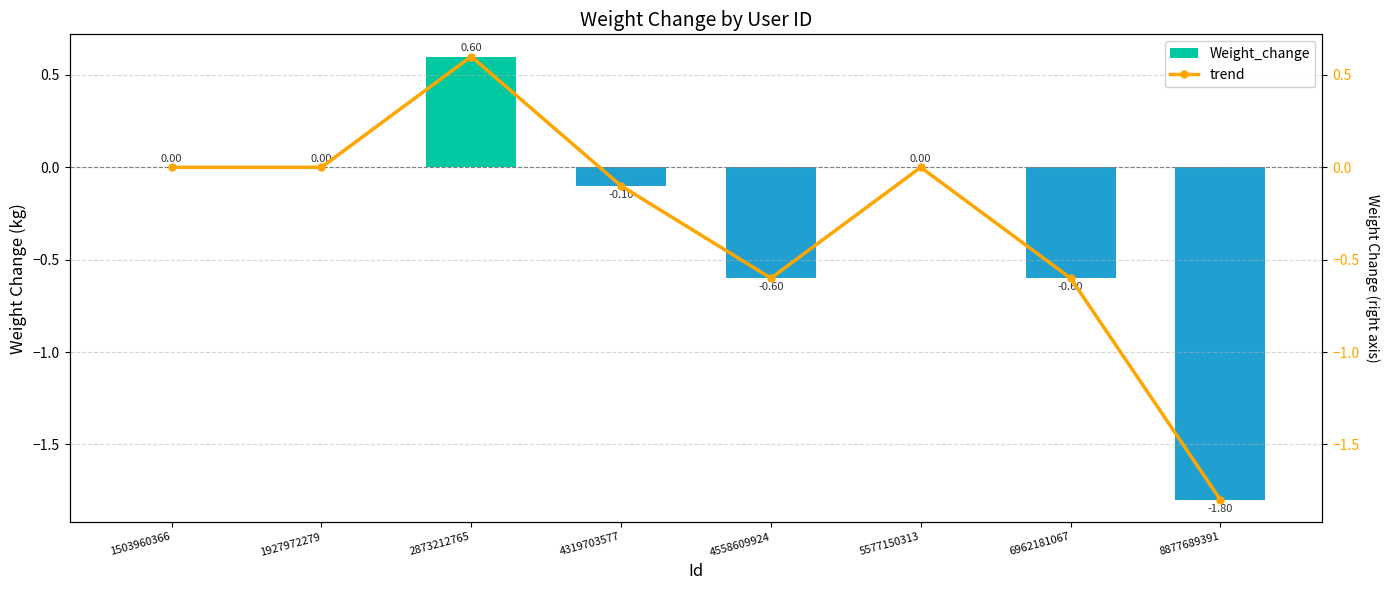

List the labels in order of trend value, largest first.

2873212765, 1503960366, 1927972279, 5577150313, 4319703577, 6962181067, 4558609924, 8877689391